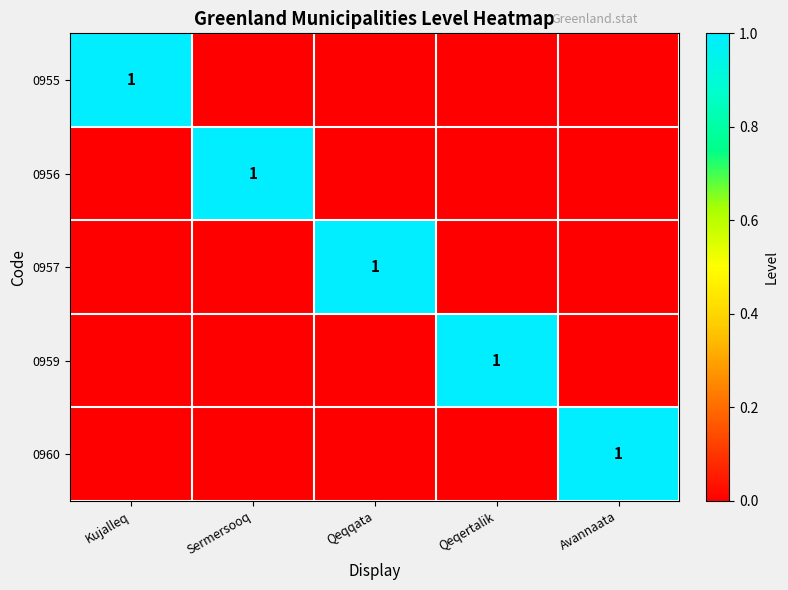

What is the sum of all 0957 values?

1